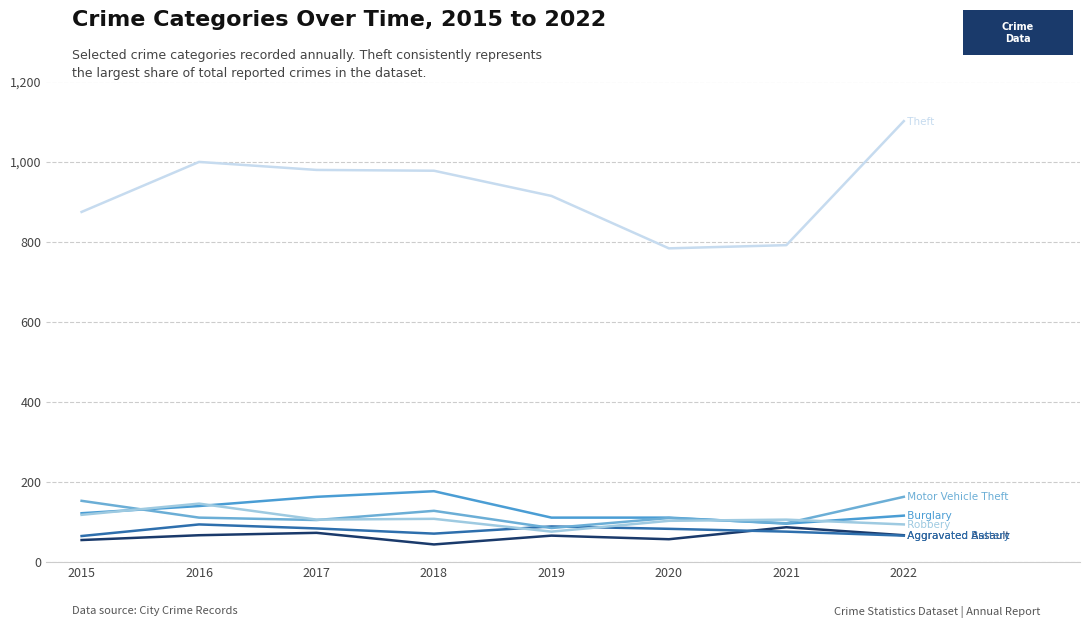

Reading left to right, what are all the values shown in this chart?

Aggravated Assault: 2015=54	2016=66	2017=72	2018=43	2019=65	2020=56	2021=86	2022=66
Aggravated Battery: 2015=64	2016=93	2017=83	2018=70	2019=88	2020=82	2021=75	2022=65
Burglary: 2015=121	2016=139	2017=162	2018=176	2019=110	2020=110	2021=95	2022=115
Motor Vehicle Theft: 2015=152	2016=110	2017=104	2018=127	2019=84	2020=109	2021=96	2022=162
Robbery: 2015=117	2016=145	2017=105	2018=107	2019=75	2020=102	2021=105	2022=93
Theft: 2015=874	2016=999	2017=979	2018=977	2019=914	2020=783	2021=791	2022=1101